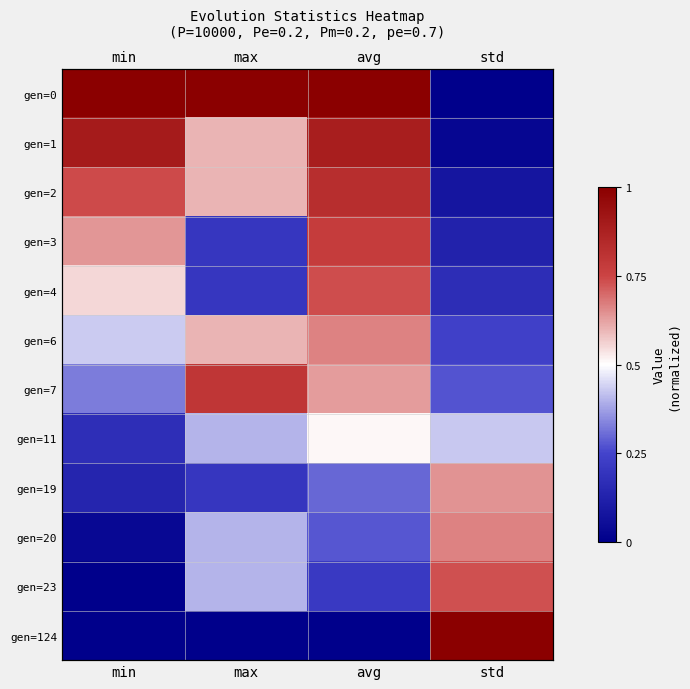

Which label corresponds to the largest value in the chart?

min